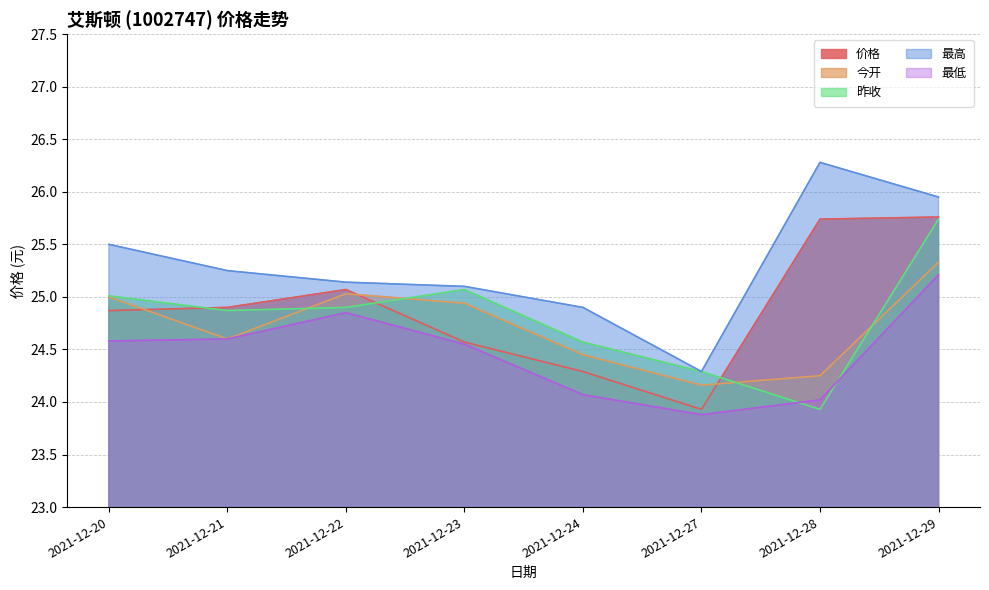

Where is the first local maximum for 昨收?

2021-12-23